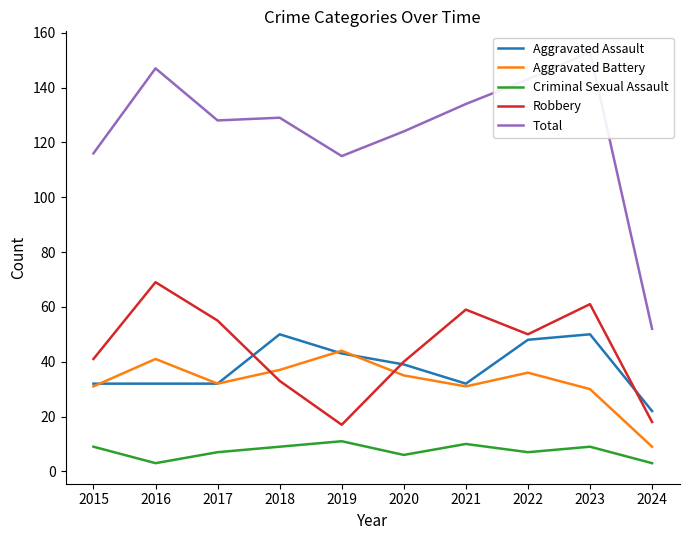

Which series changed the most between 2018 and 2019?

Robbery